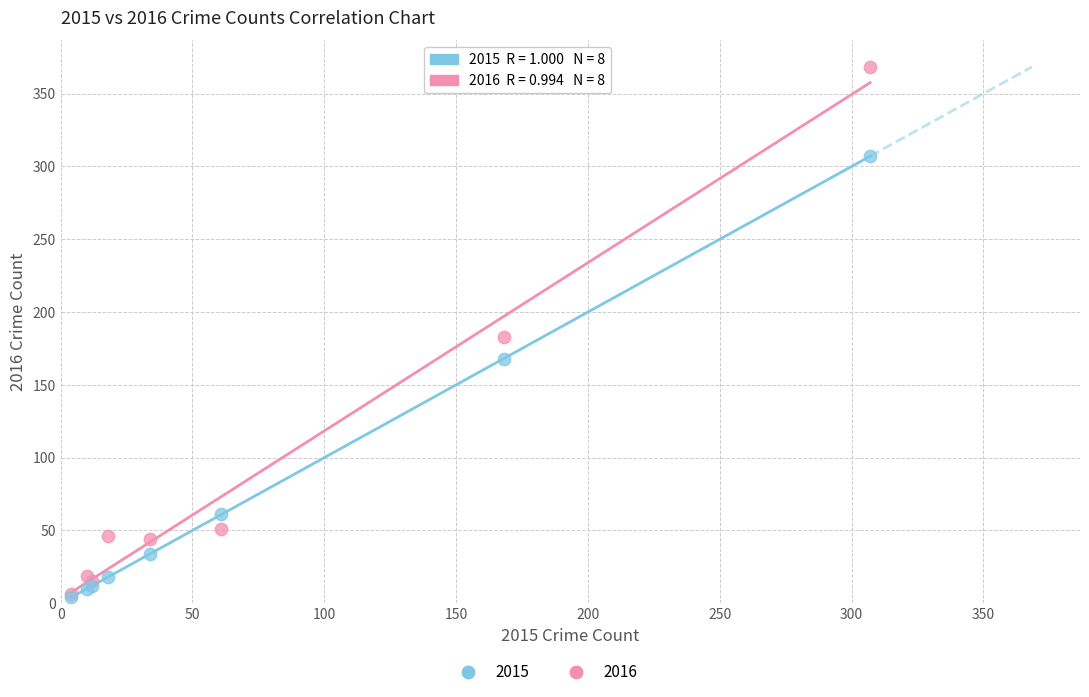

In the 2015 series, what Y value is closest to 155?

168